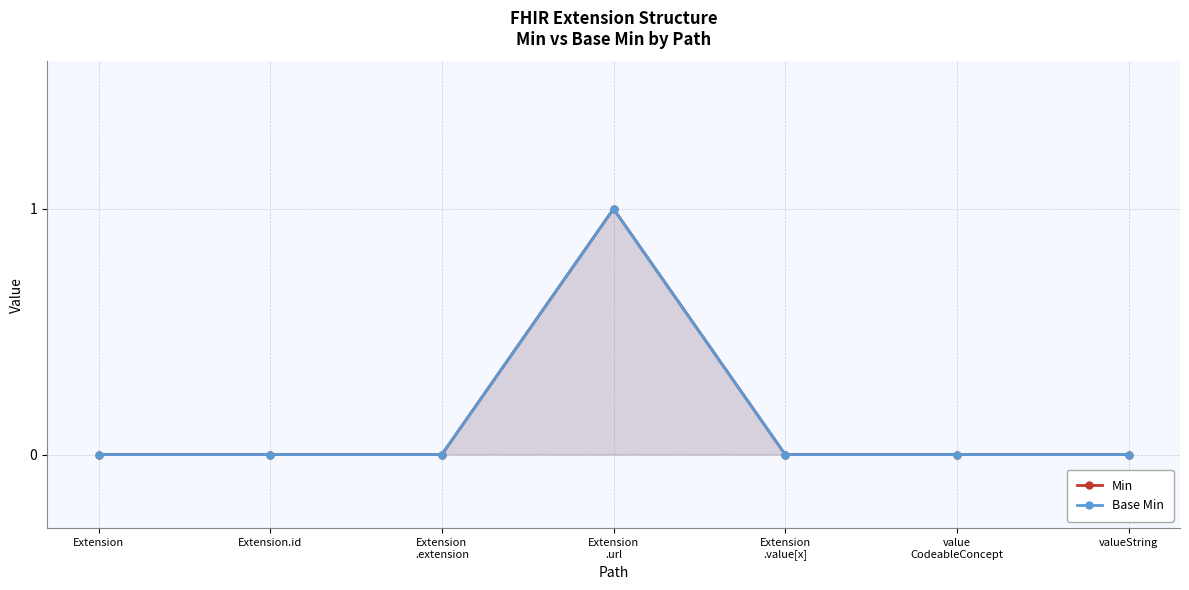

Does the chart display data point markers on the line(s)?

Yes